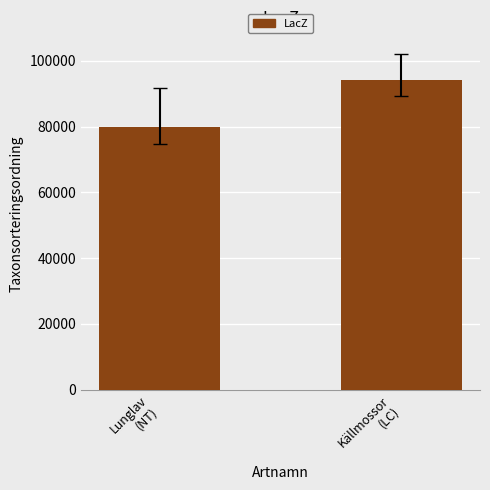

What is the value of the 1st bar from the left?

79852